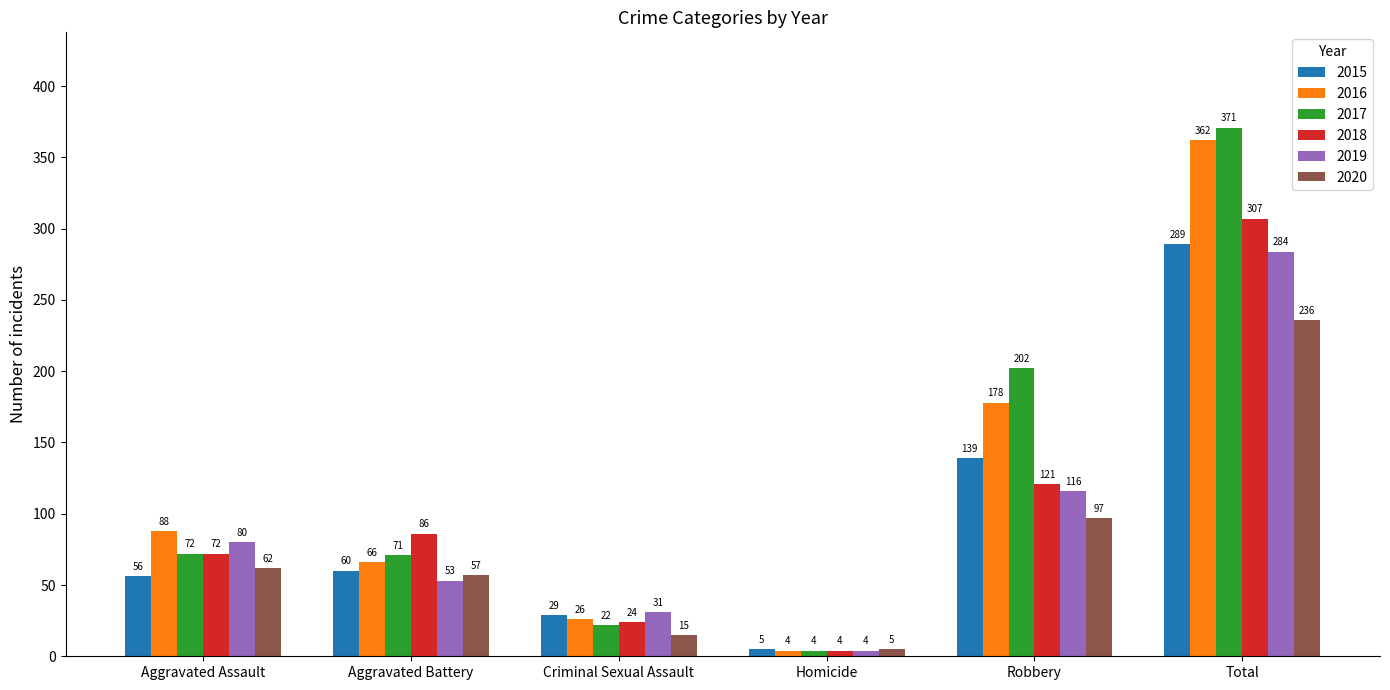

Does the chart contain stacked bars?

No